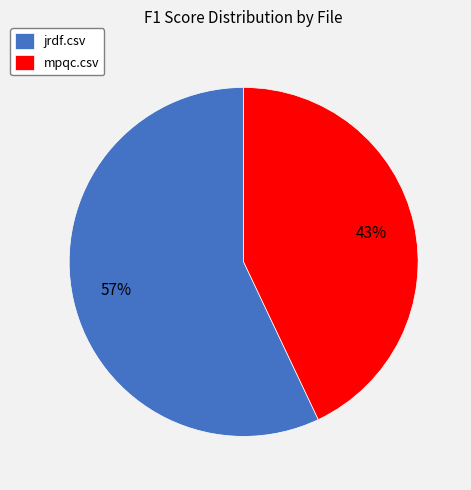

Does any single category account for the majority?

Yes